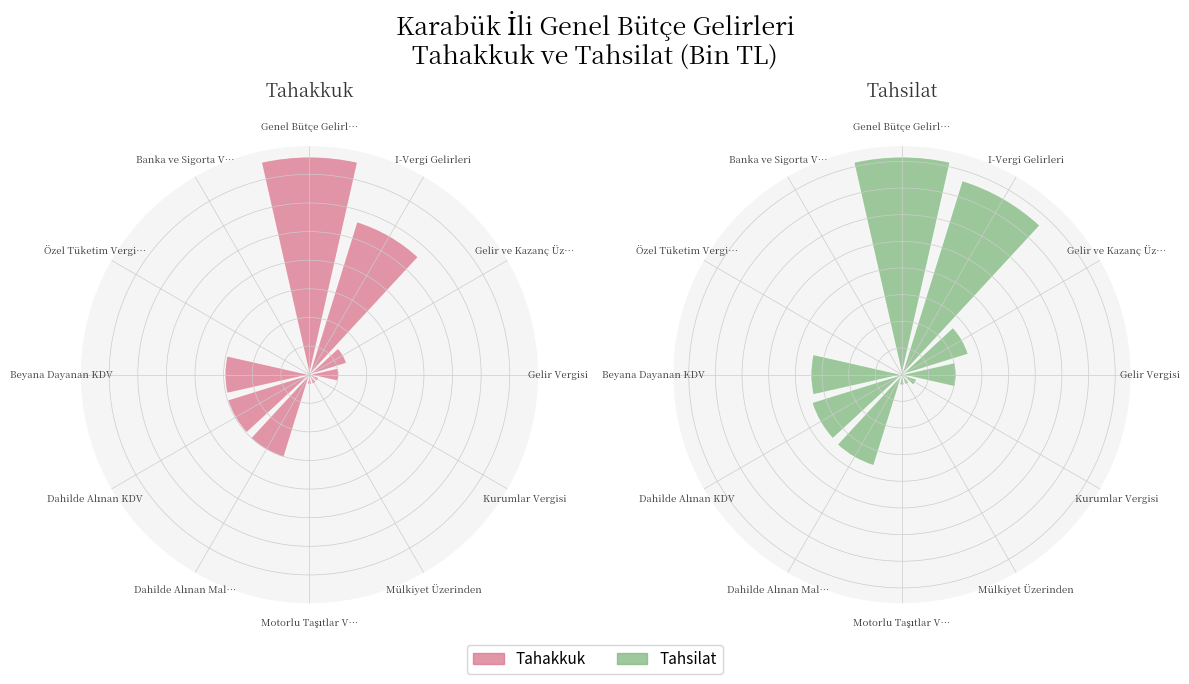

How many bars are there in total?

24